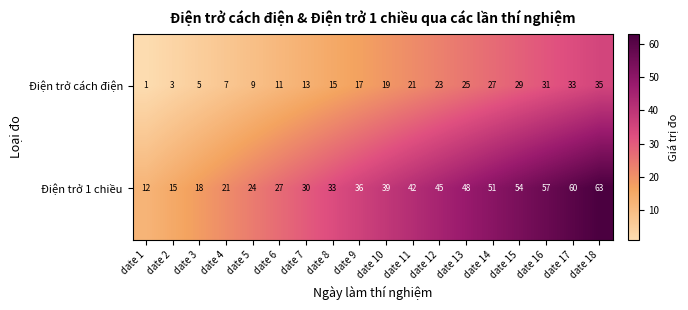

What is the difference between the Điện trở 1 chiều values at date 4 and date 17?

39